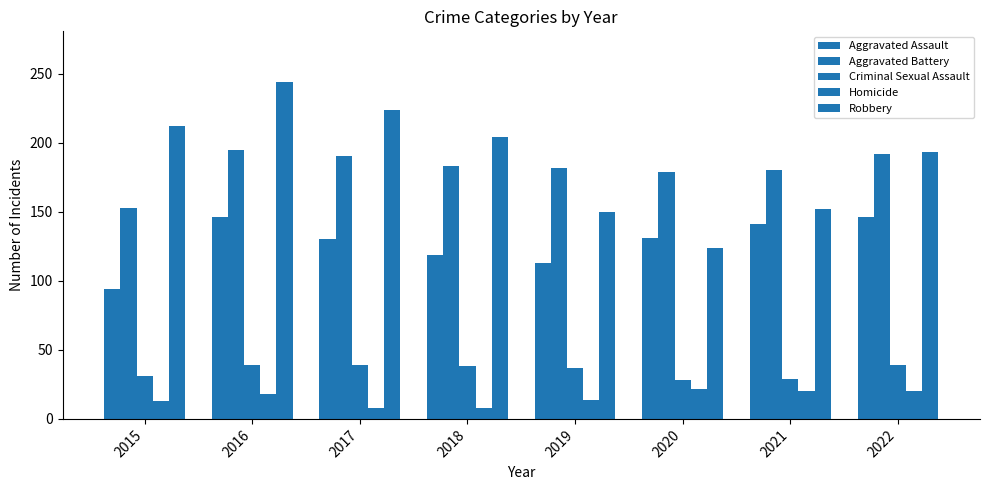

Does the chart contain stacked bars?

No